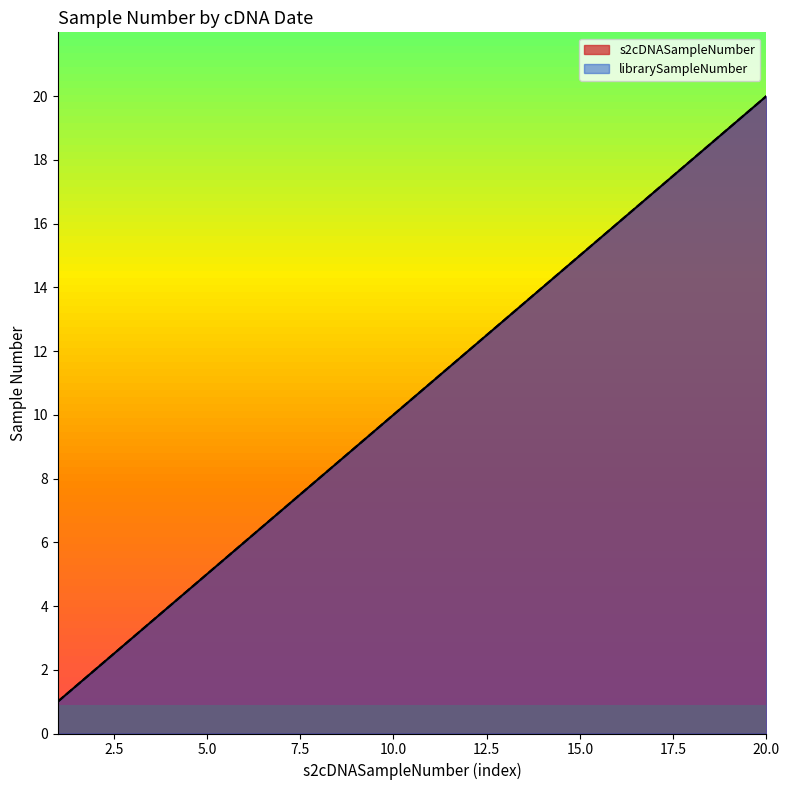

True or false: s2cDNASampleNumber and librarySampleNumber intersect in this chart.

False